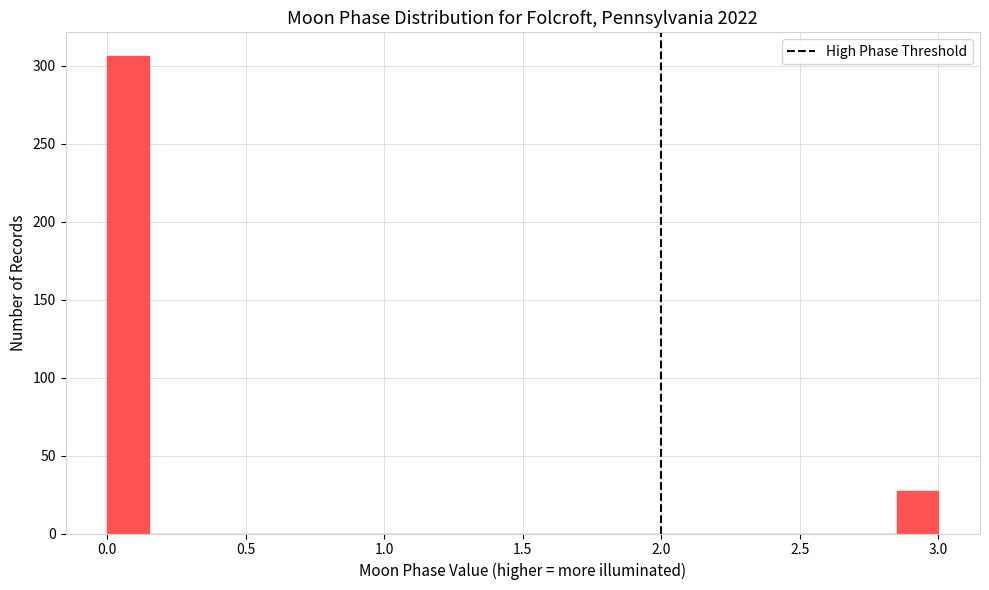

Around what value on the x-axis is the tallest bar? Give the approximate position of its centre, as read against the axis.

0.10